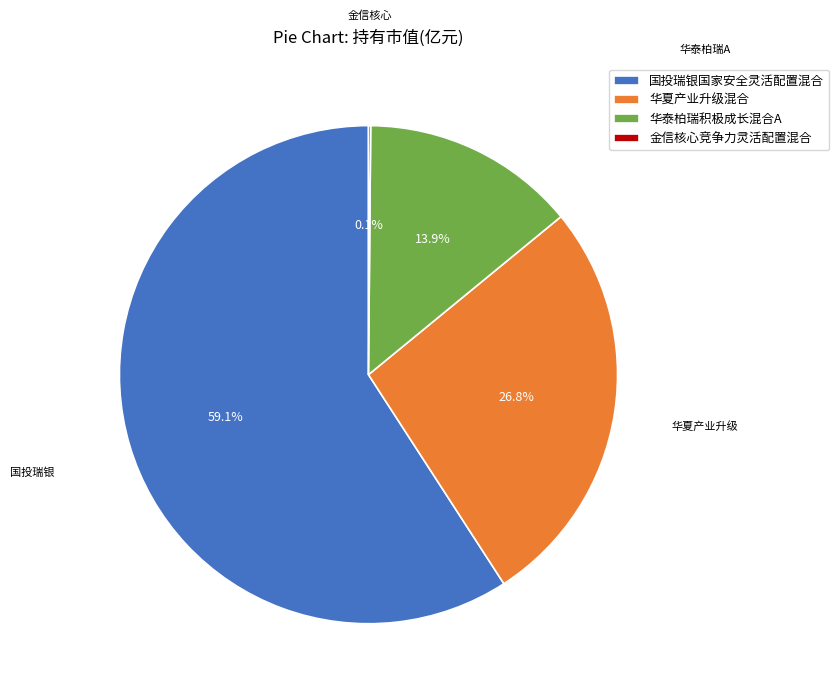

True or false: 国投瑞银国家安全灵活配置混合 accounts for 64% of the total.

False